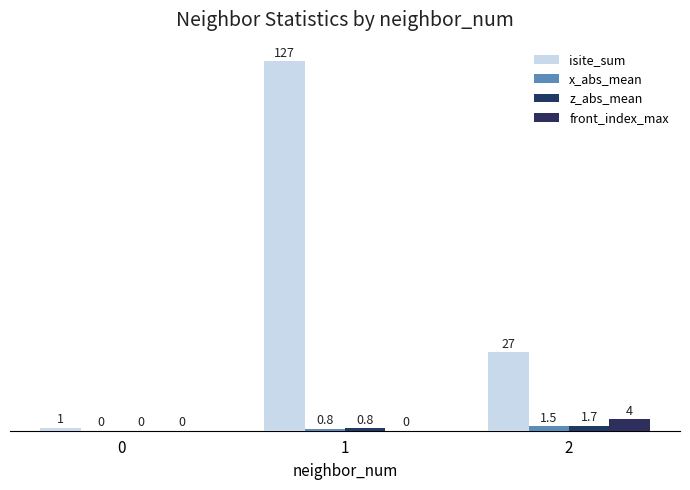

What is the total value across all series at 1?

128.6